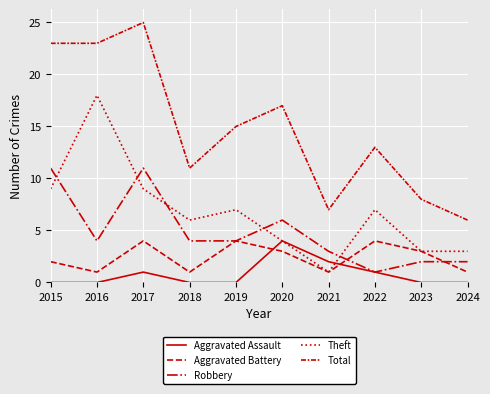

Is it true that Theft equals 3 at 2024?

True